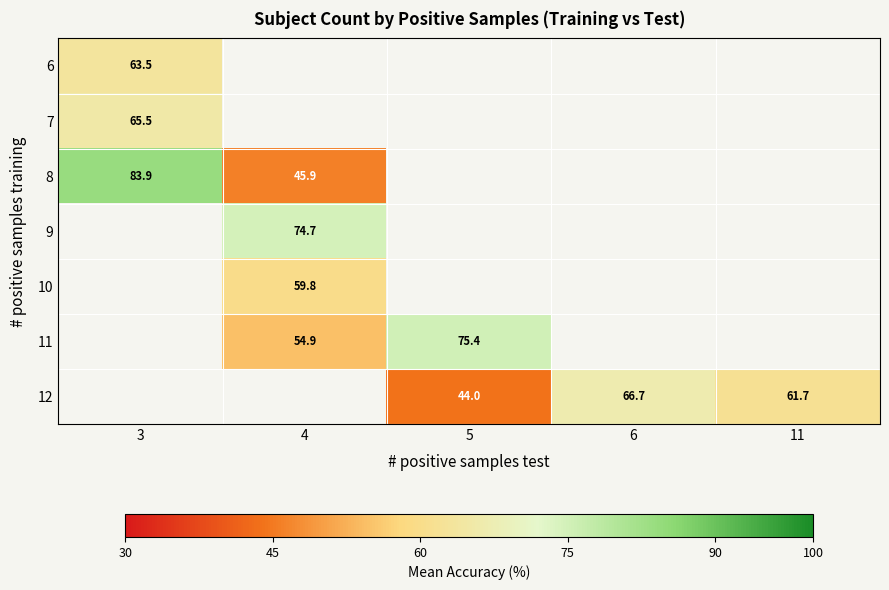

Is the value of 7 at 3 greater than the value of 11 at 5?

No